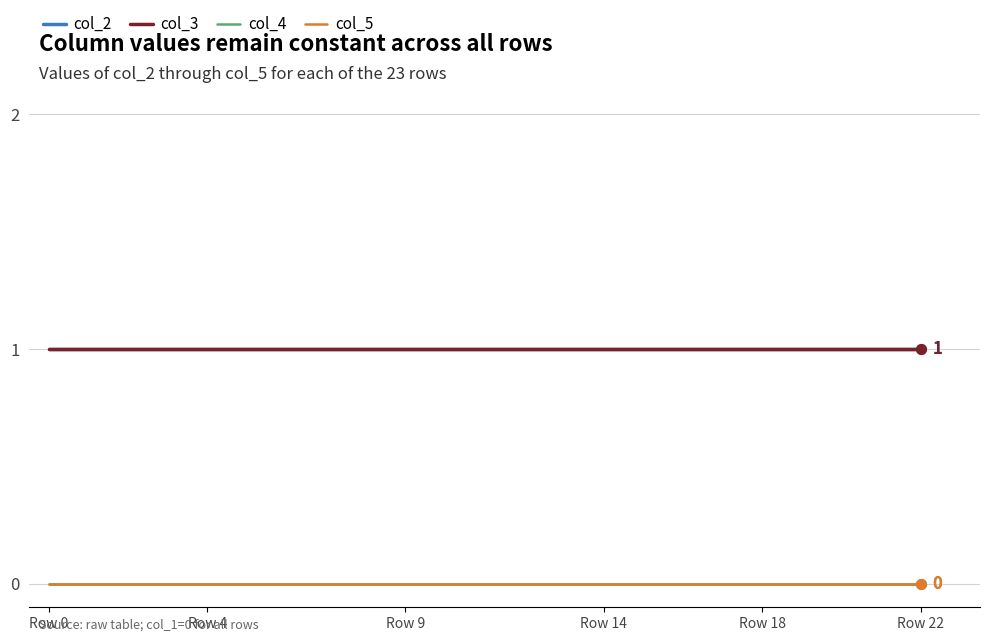

True or false: col_2 and col_3 cross at least once.

False